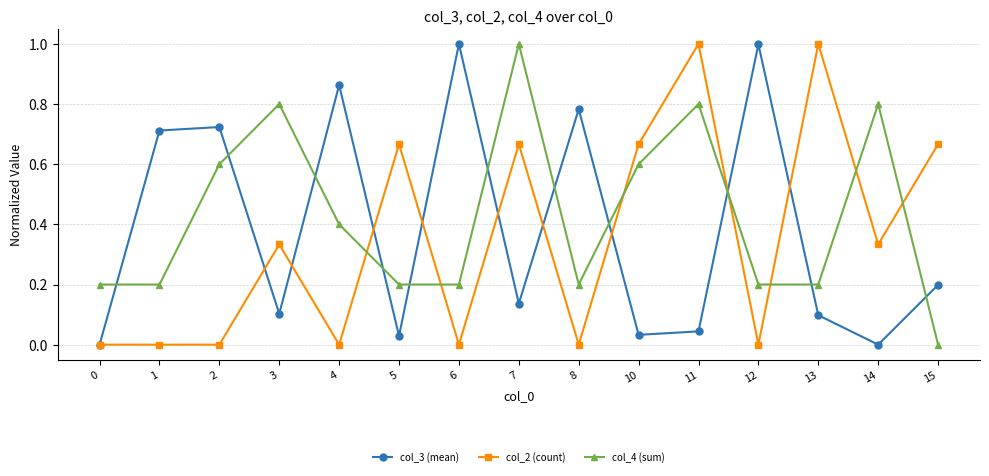

True or false: col_4 (sum) has a value of 0.2 at 0.

True